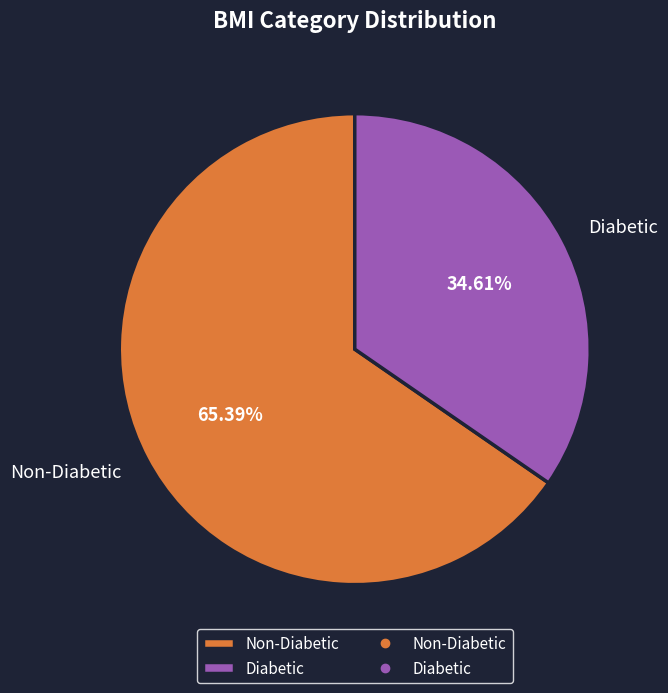

The Diabetic slice represents 40% of the pie. True or false?

False